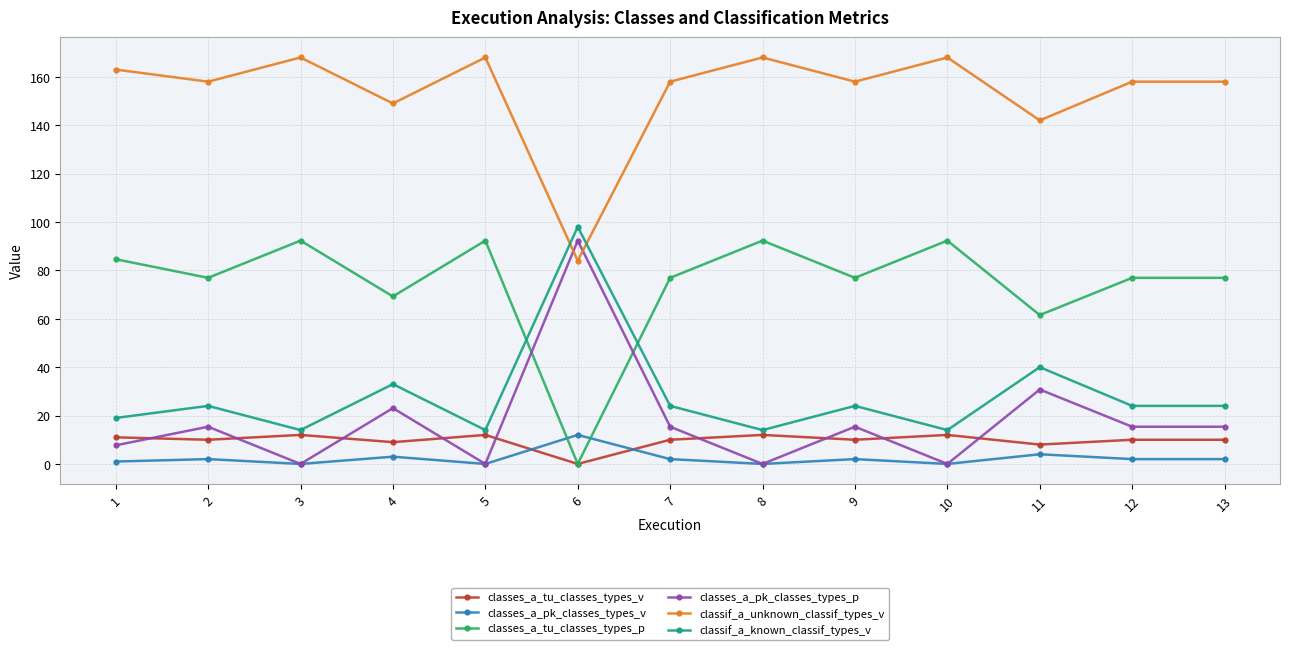

What is the value of the classif_a_unknown_classif_types_v point at the 2nd from the left?

158.0